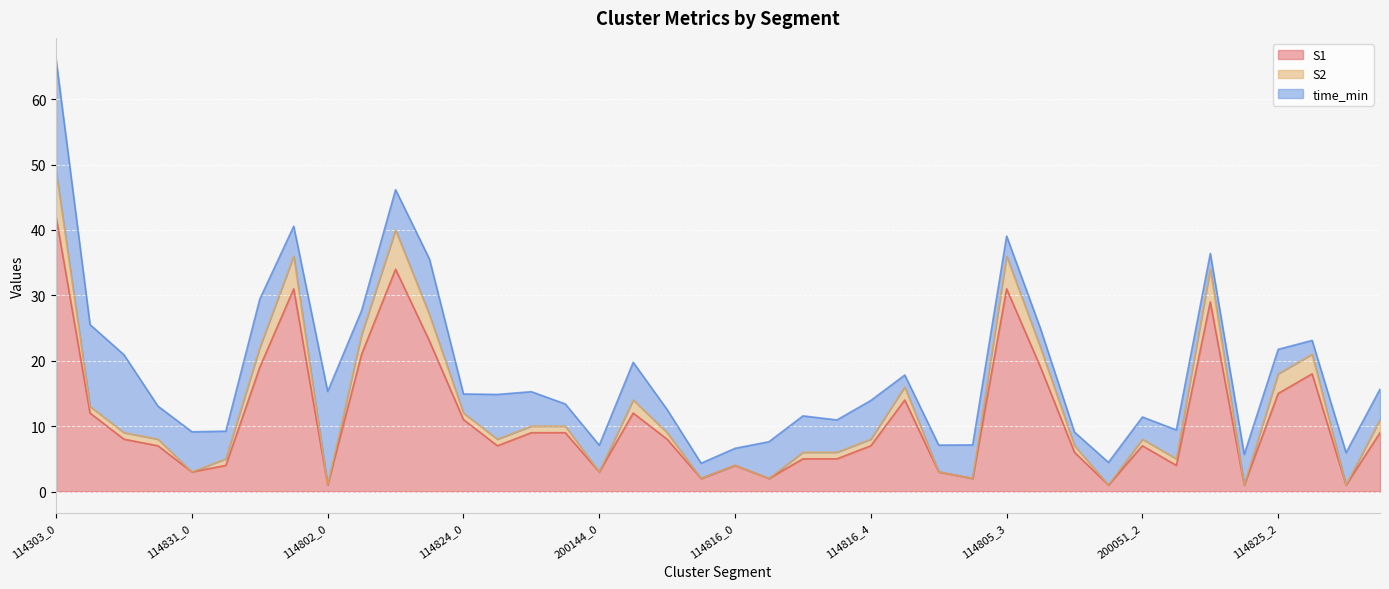

What is the maximum value for S1?

42.0